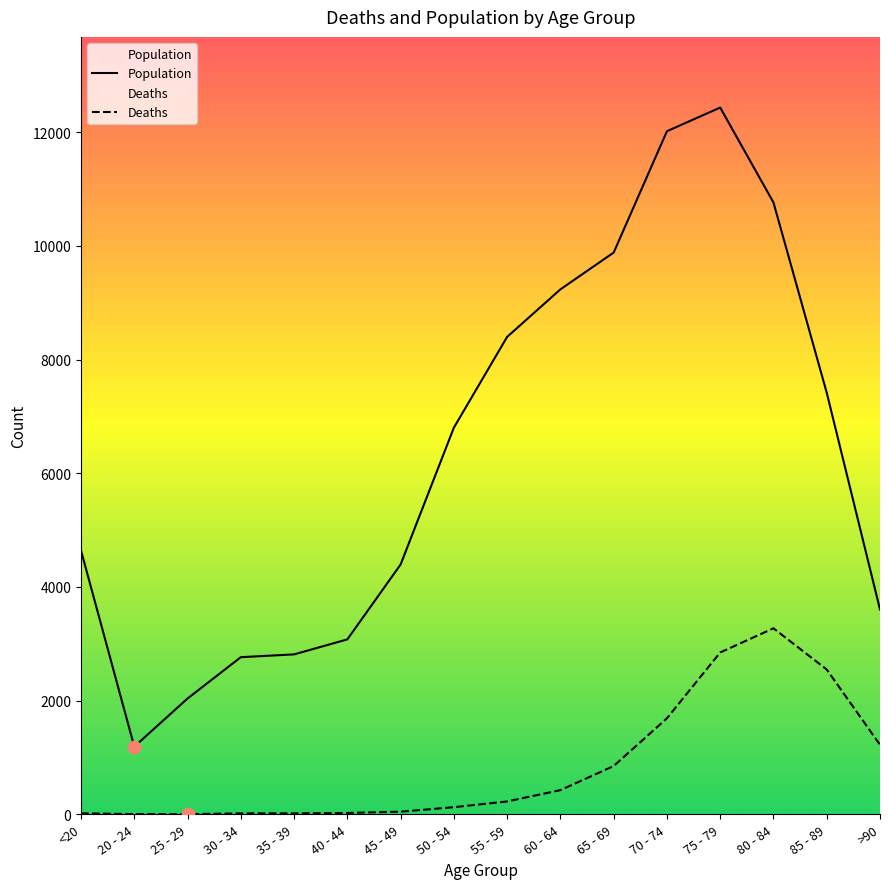

What is the total value across all series at 55 - 59?

8627